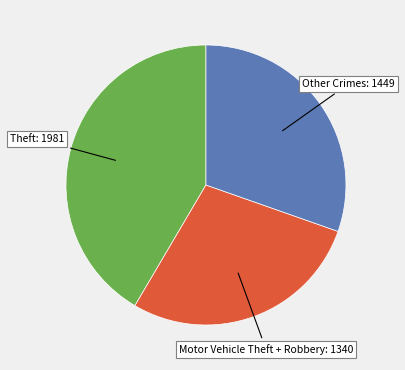

Between Other Crimes and Motor Vehicle Theft + Robbery, which is larger?

Other Crimes